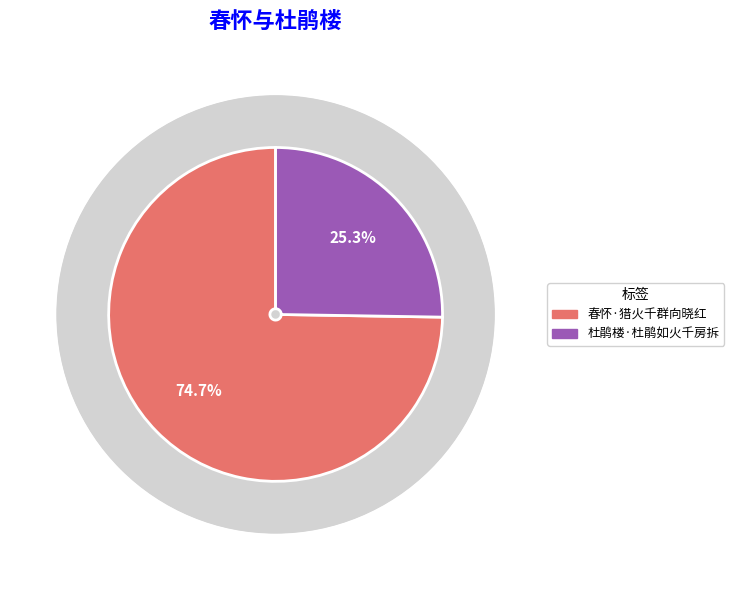

How many segments does this pie chart have?

2